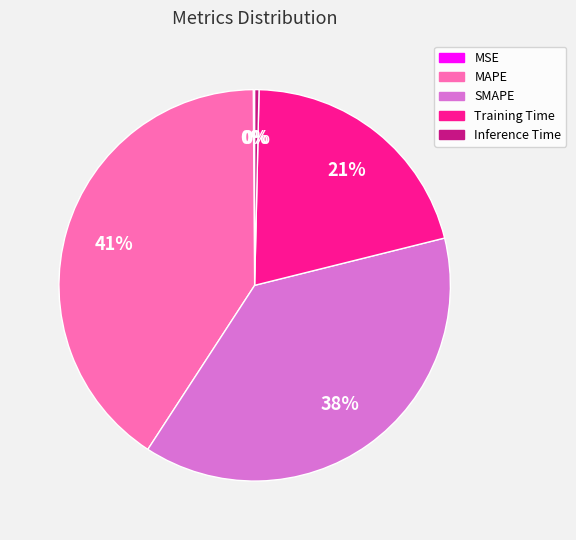

To the nearest percent, what is the average slice percentage?

20%